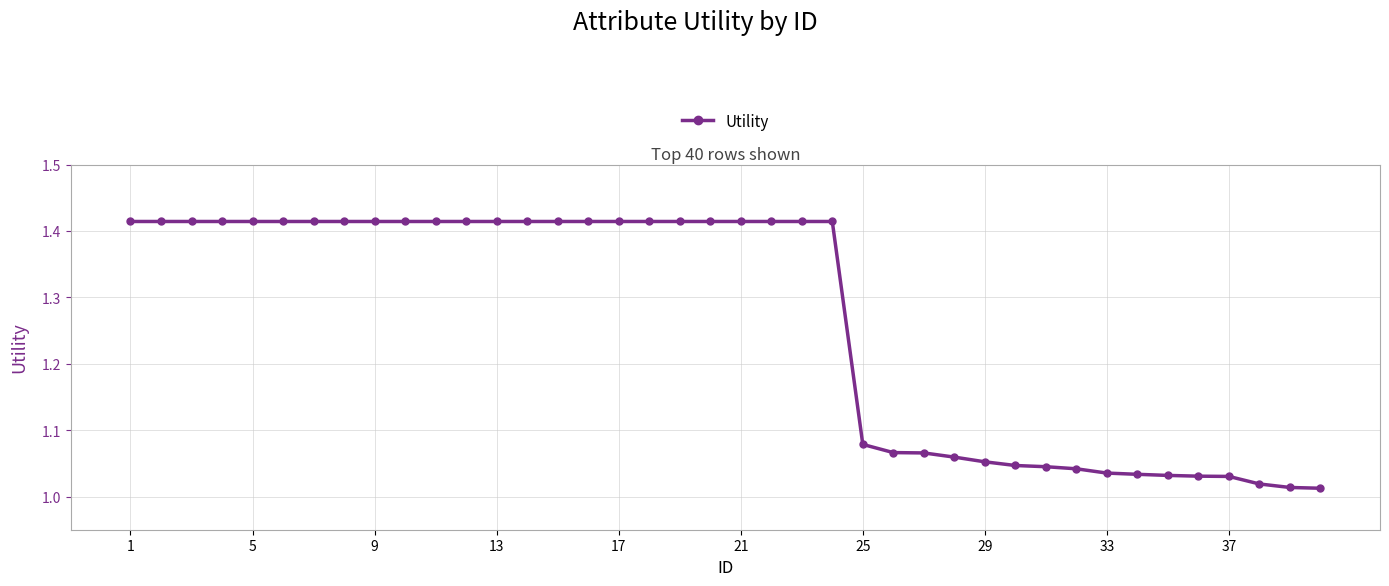

What is the average value?

1.3